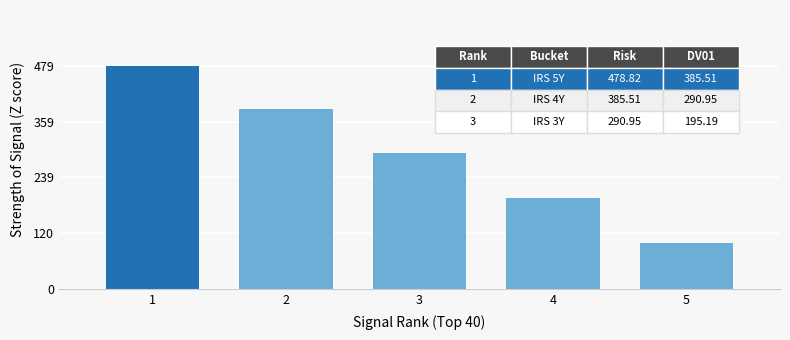

Reading left to right, what are all the values shown in this chart?

1=478.8	2=385.5	3=291.0	4=195.2	5=98.2